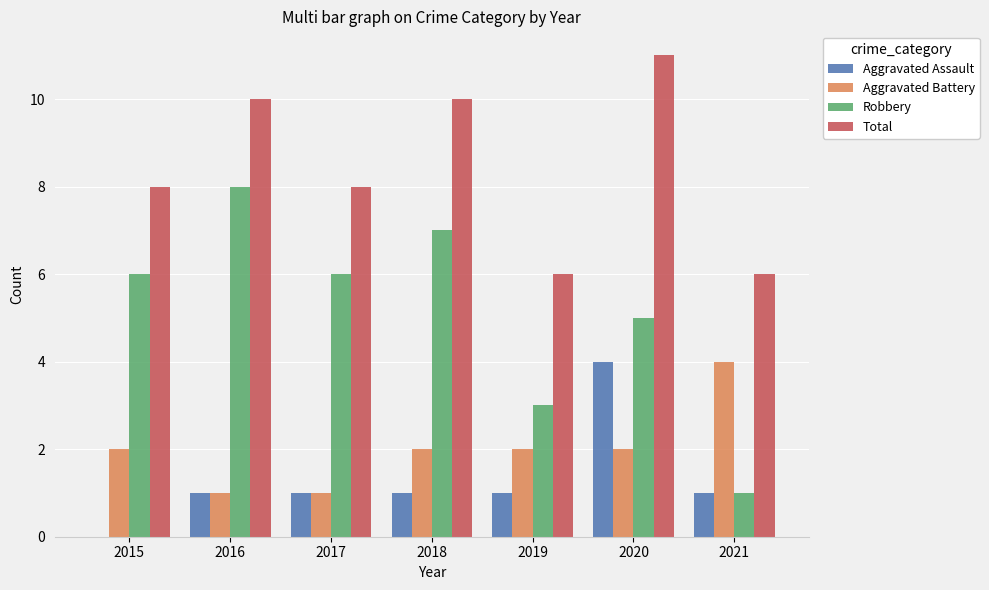

What are all the series names shown in the legend?

Aggravated Assault, Aggravated Battery, Robbery, Total